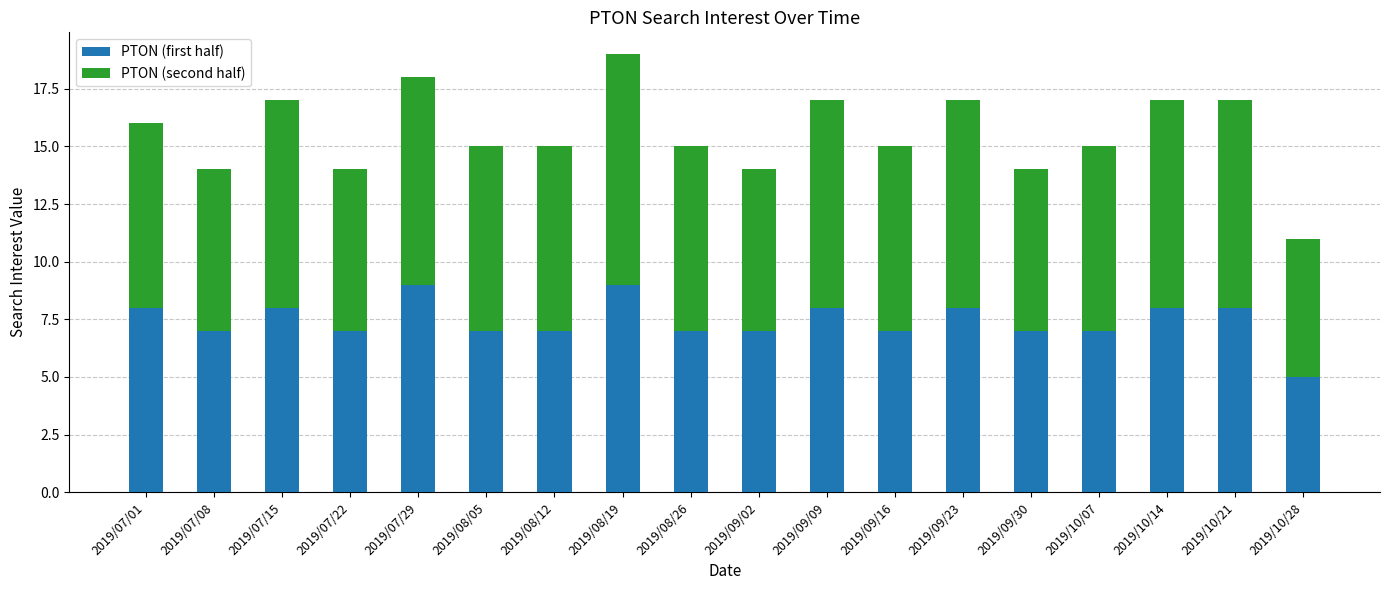

True or false: PTON (first half) has a value of 8 at 2019/09/23.

True